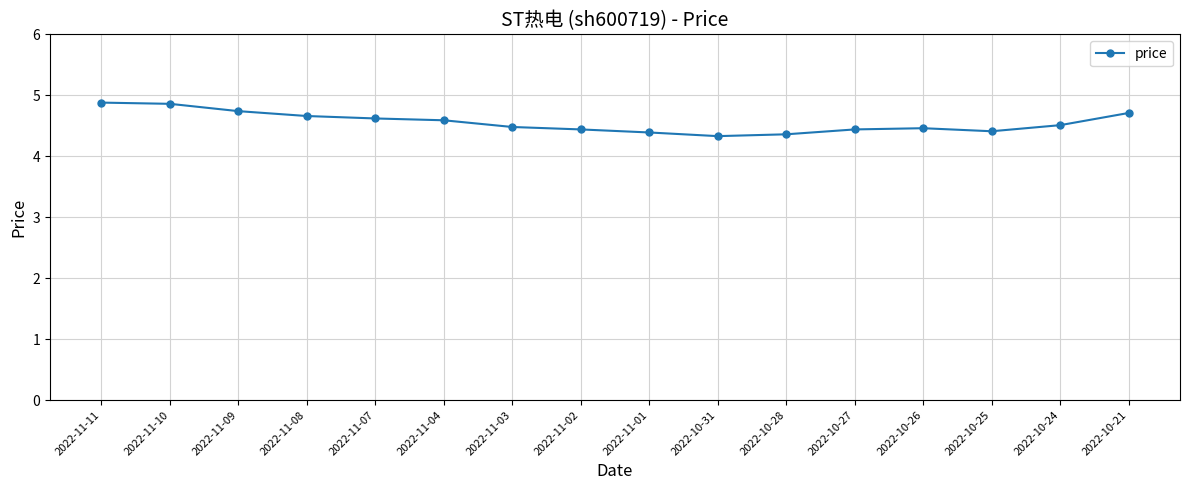

What is the smallest value displayed?

4.3